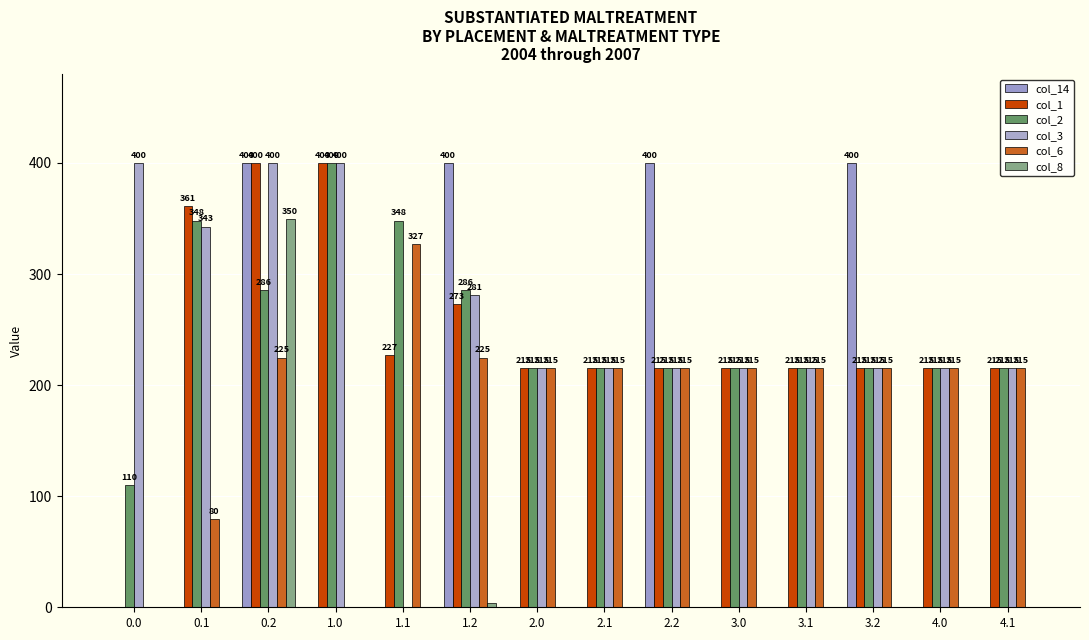

What is the difference between the col_8 values at 2.0 and 1.2?

3.5